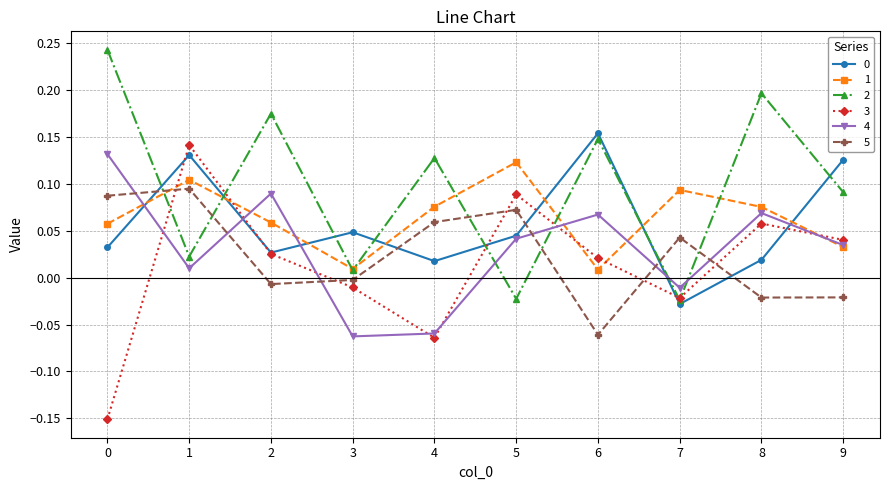

At which category does 3 reach its first local peak?

1